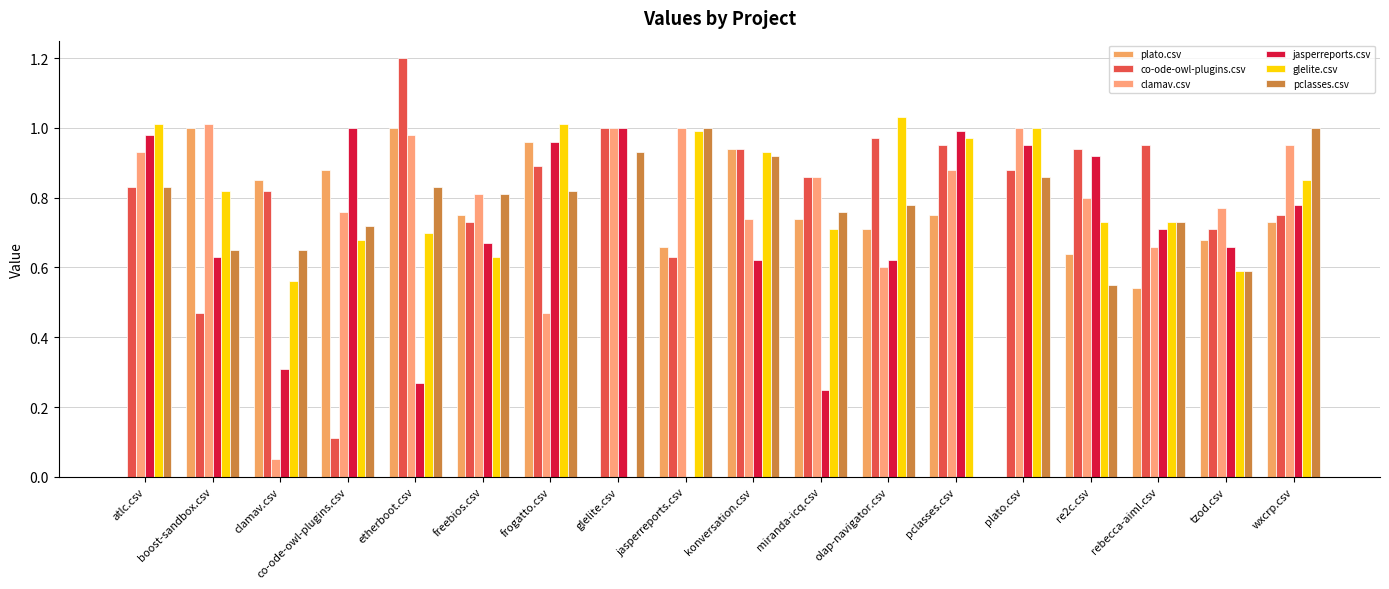

Is the value of jasperreports.csv at miranda-icq.csv greater than the value of clamav.csv at atlc.csv?

No